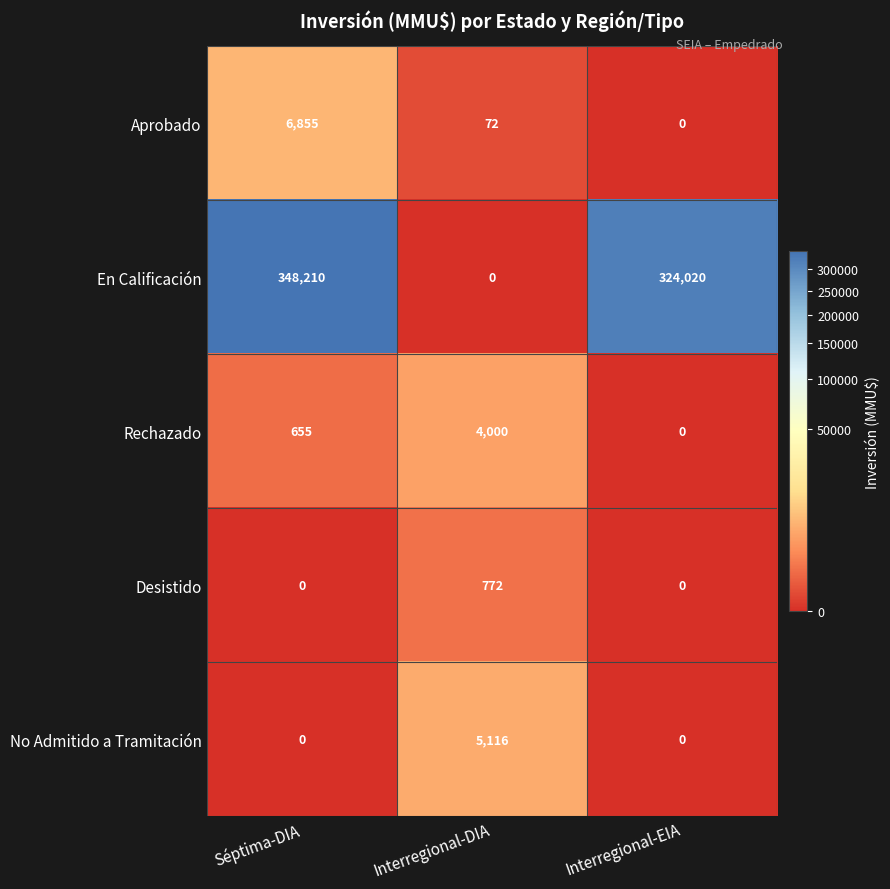

Where does the Aprobado series first go above 72?

Séptima-DIA